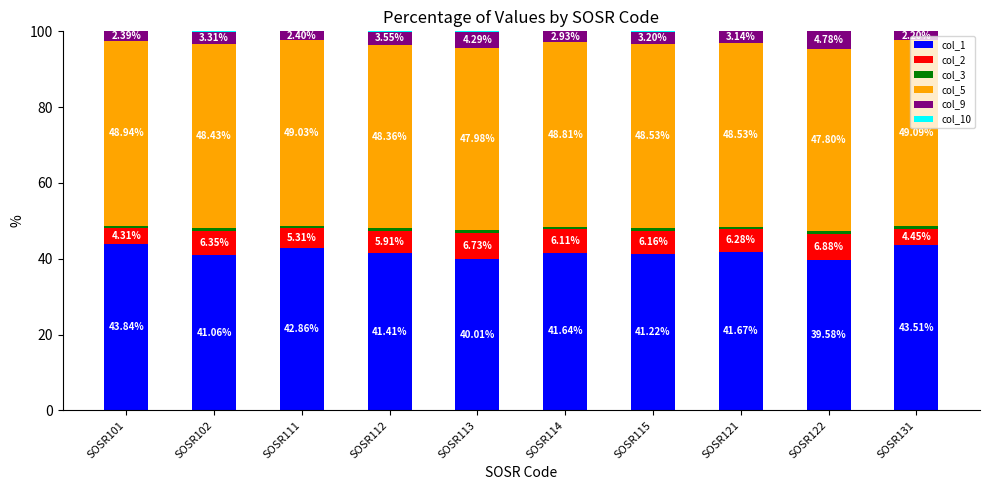

What is the total value across all series at SOSR115?

100.0